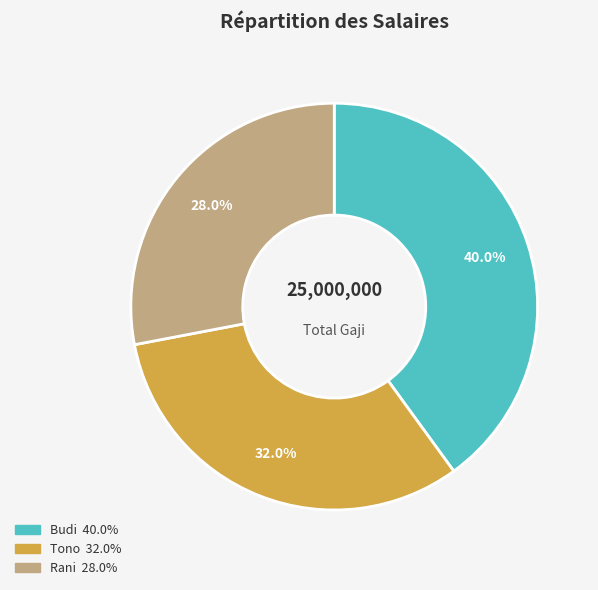

What is the largest slice in the pie chart?

Budi